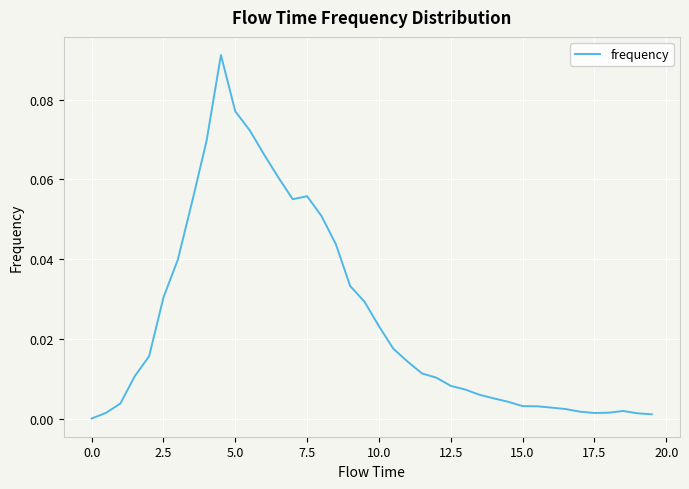

Count the number of data series in this chart.

1